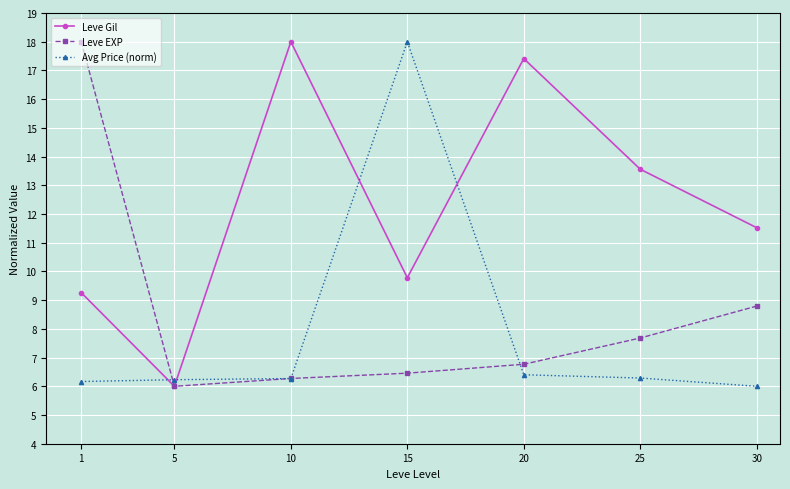

What is the highest value of the Leve EXP series?

18.0